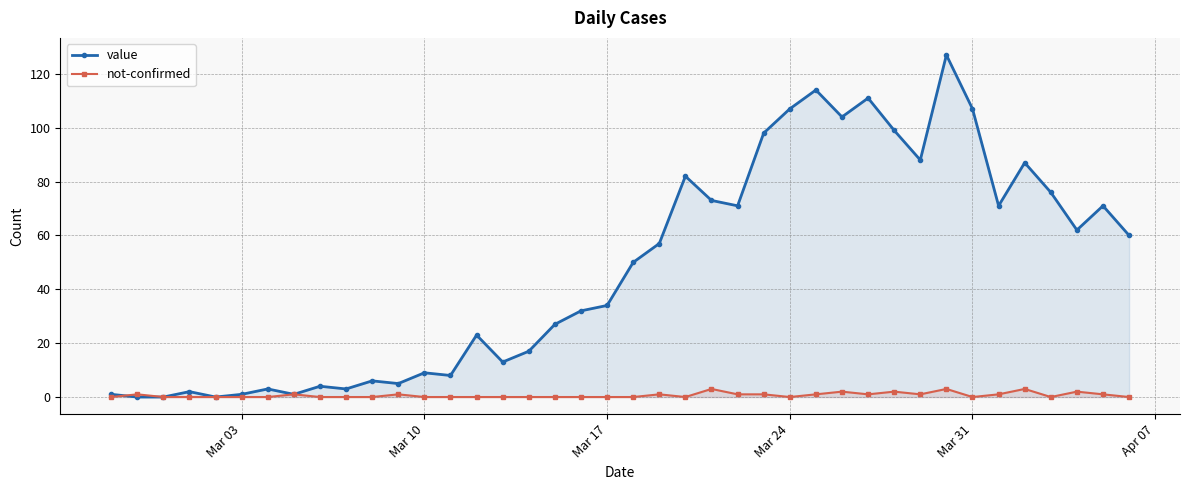

Rank the series by their maximum value, from lowest to highest.

not-confirmed, value